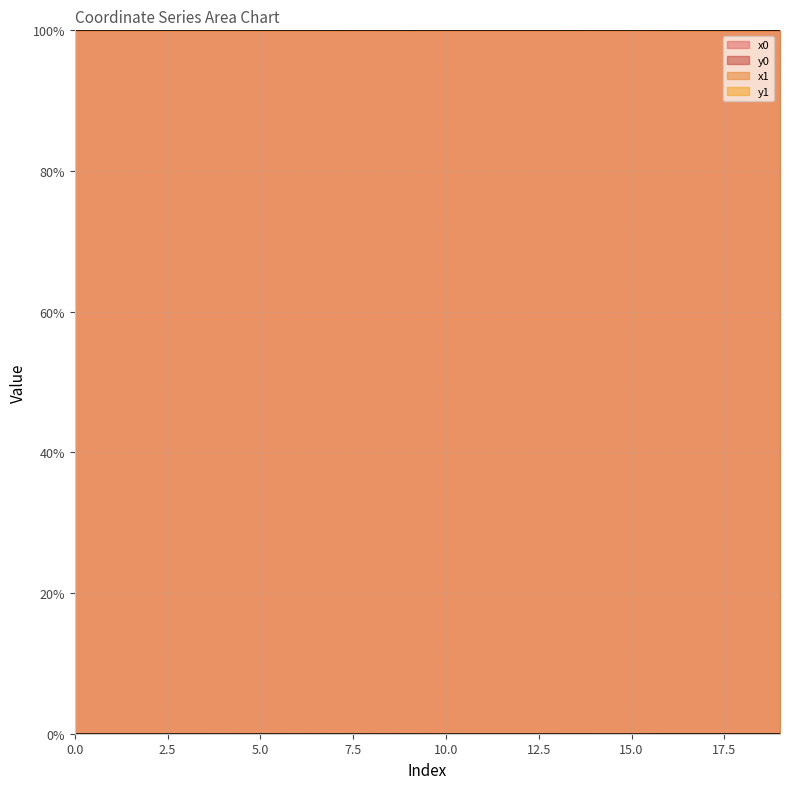

What is the difference between the highest and lowest values at 11?

100.0